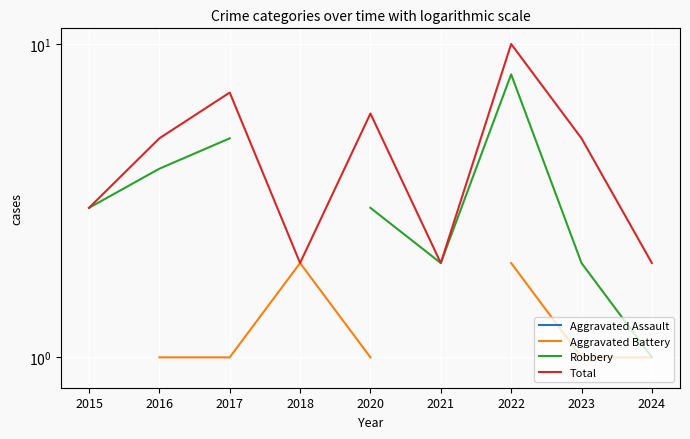

At which label does Total reach its peak?

2022